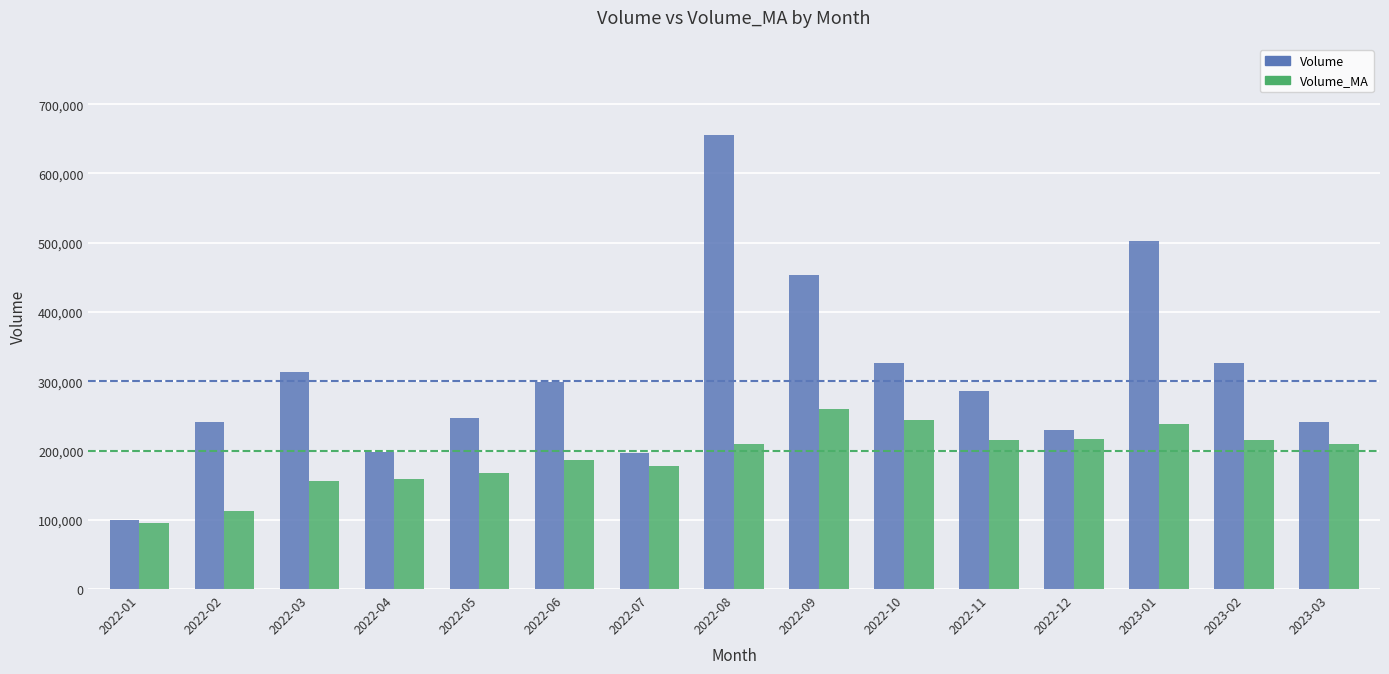

How many values in the Volume_MA series are below 209717?

7